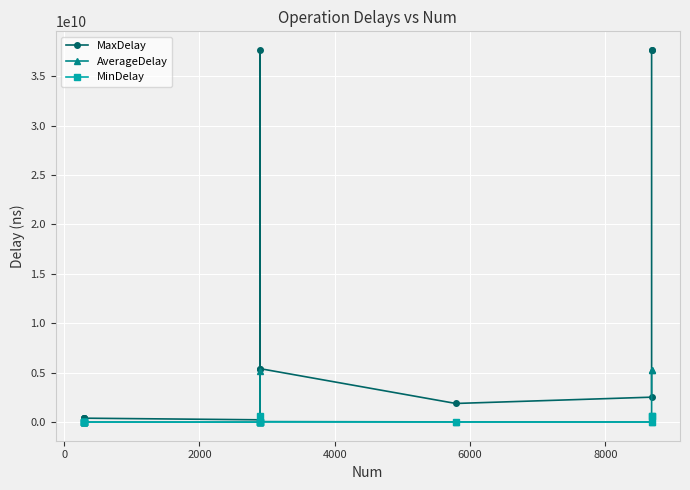

How many distinct data groups are displayed?

3